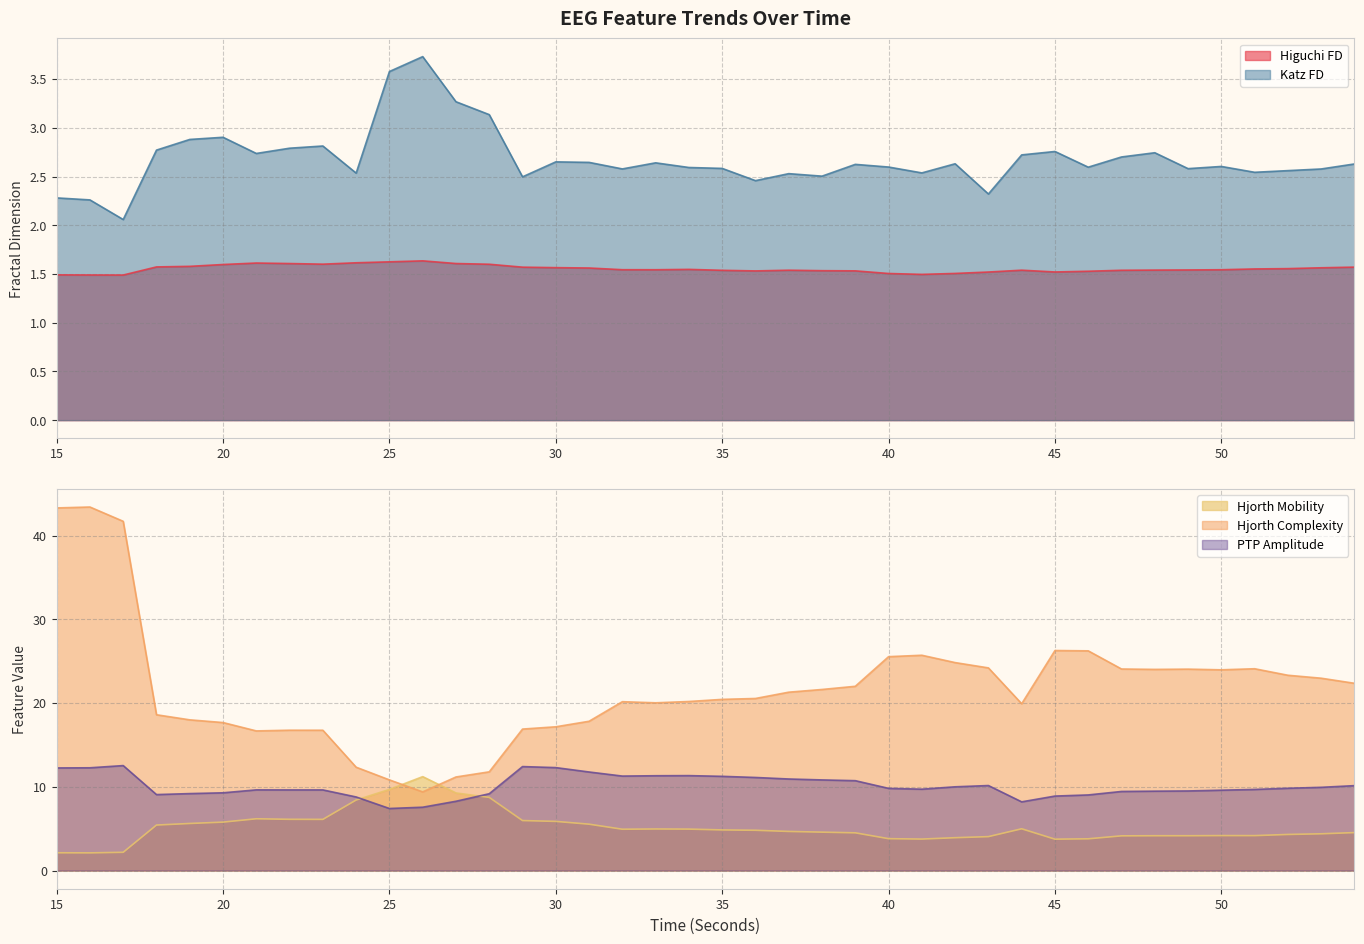

True or false: ptp_amp_EEG has more than 2 points higher than both neighbors.

True